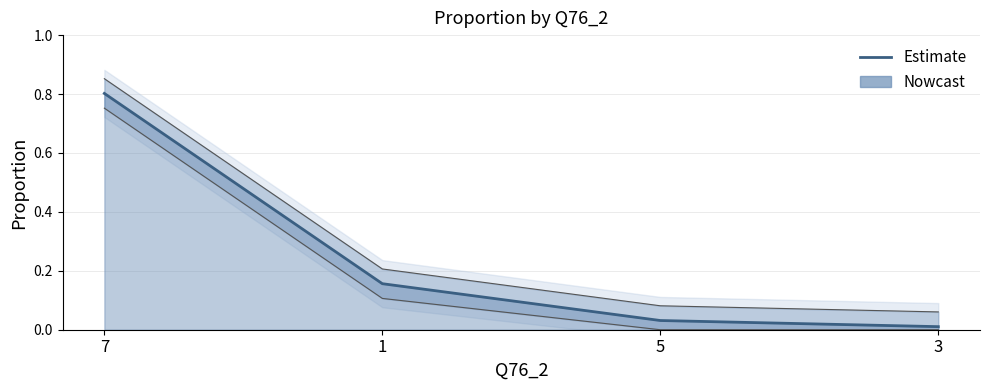

List the labels in order of value, largest first.

7, 1, 5, 3